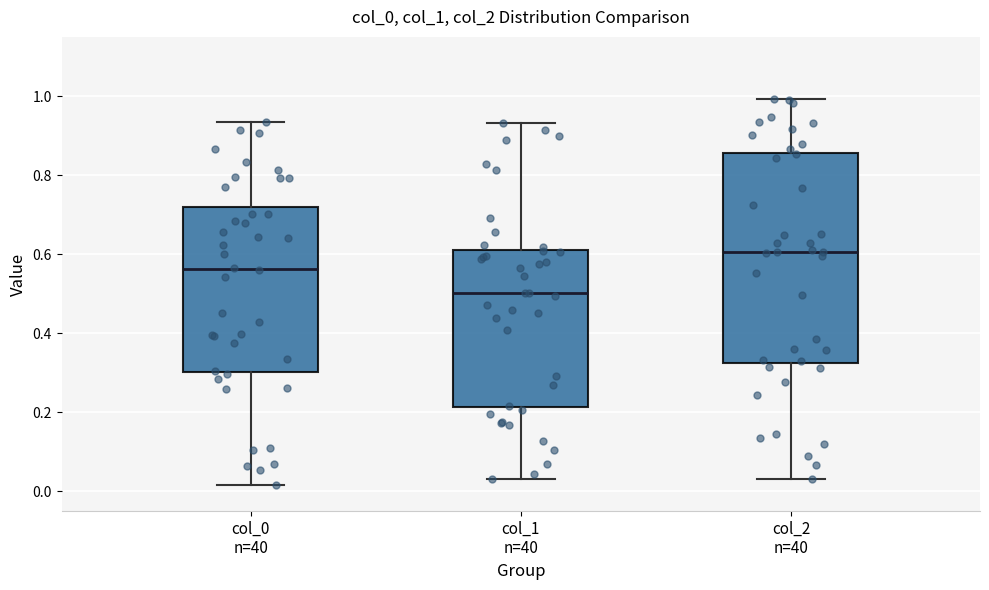

Which box's median line is the lowest?

col_1 n=40